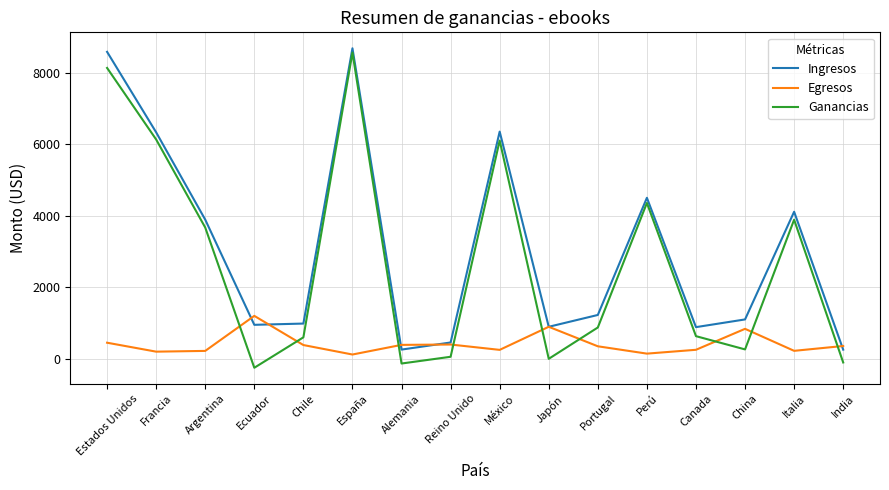

Which category has the highest value across all series?

España